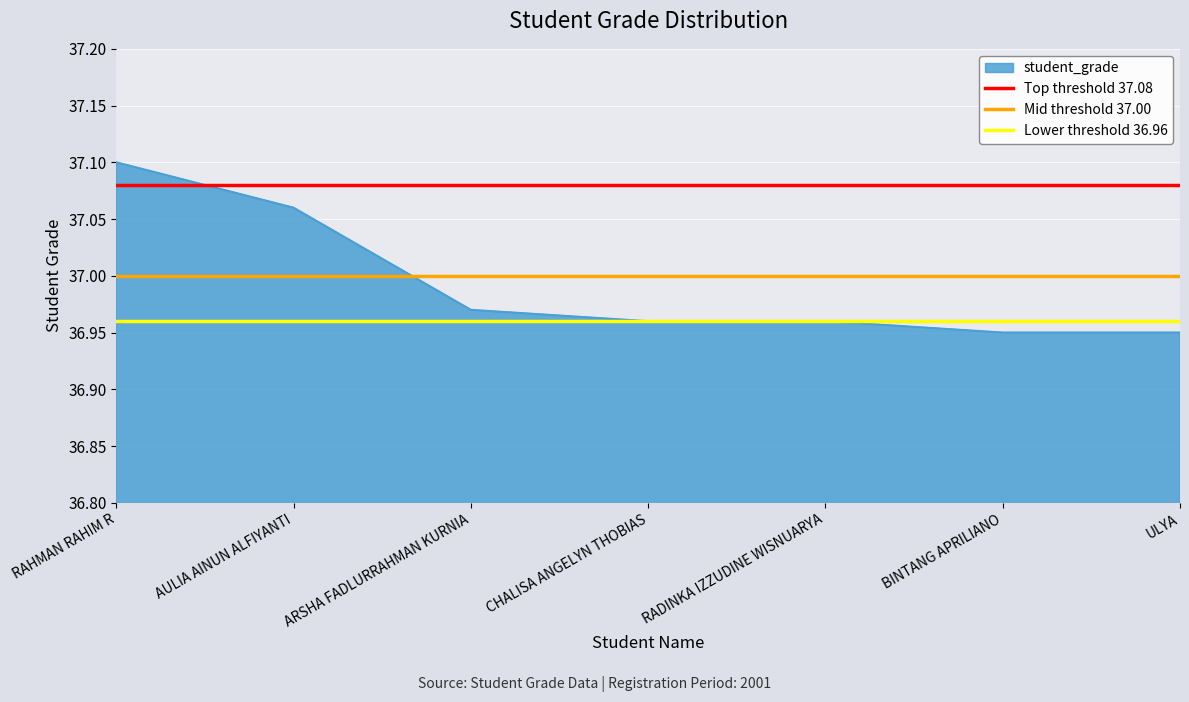

At which category is the sum across all series the highest?

RAHMAN RAHIM R